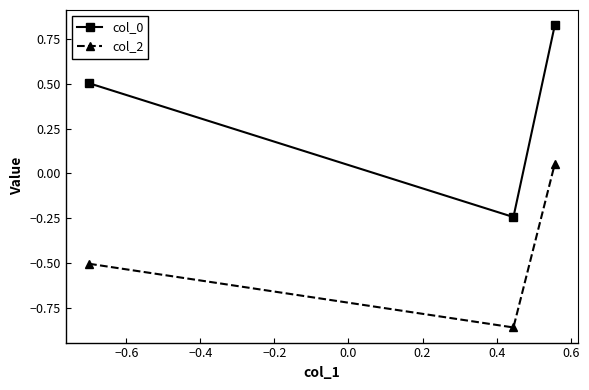

What are all the series names shown in the legend?

col_0, col_2